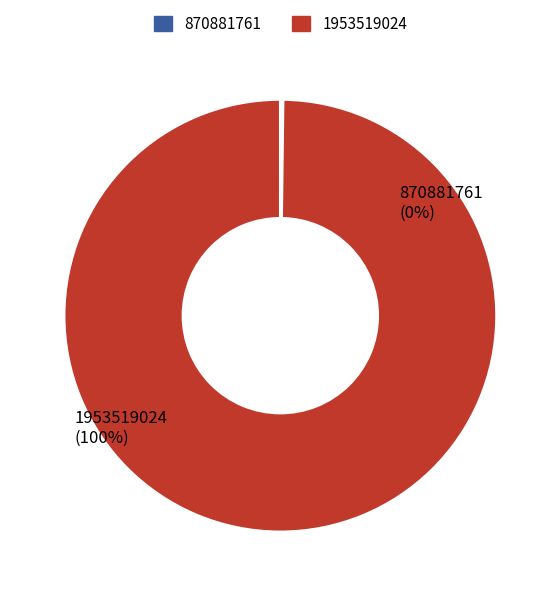

Rank the categories by value from highest to lowest.

1953519024, 870881761